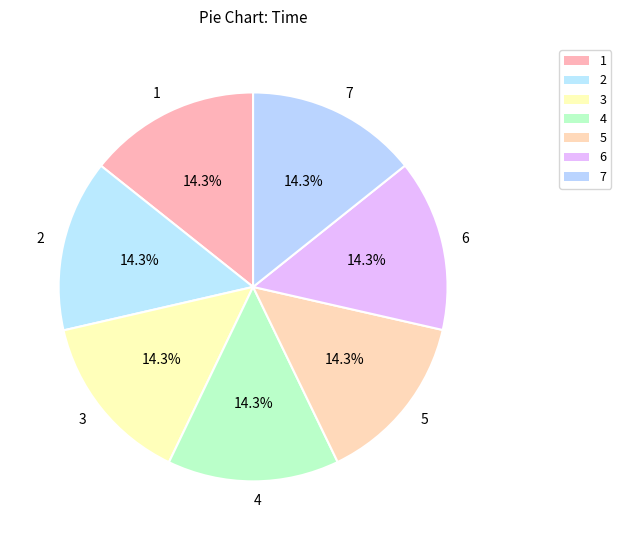

Combined, do 6 and 2 account for over 50%?

No